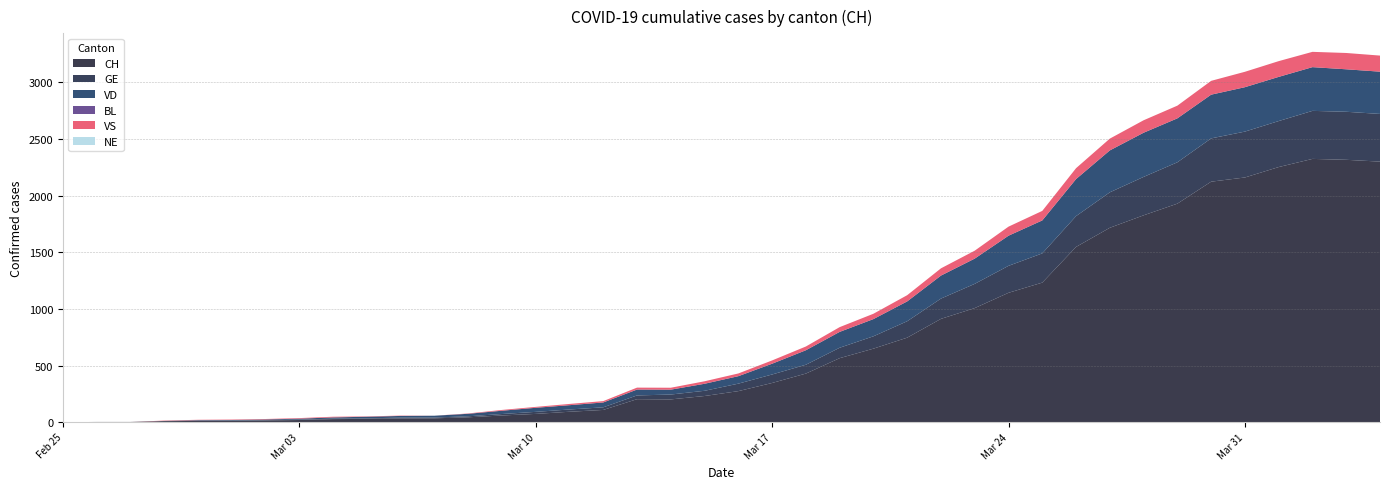

Reading left to right, transcribe all the data shown in this chart.

CH: 2020-02-25=0	2020-02-26=1	2020-02-27=1	2020-02-28=9	2020-02-29=11	2020-03-01=12	2020-03-02=15	2020-03-03=19	2020-03-04=27	2020-03-05=29	2020-03-06=33	2020-03-07=34	2020-03-08=43	2020-03-09=59	2020-03-10=73	2020-03-11=92	2020-03-12=108	2020-03-13=203	2020-03-14=201	2020-03-15=231	2020-03-16=274	2020-03-17=346	2020-03-18=429	2020-03-19=565	2020-03-20=649	2020-03-21=746	2020-03-22=912	2020-03-23=1007	2020-03-24=1142	2020-03-25=1232	2020-03-26=1547	2020-03-27=1716	2020-03-28=1826	2020-03-29=1929	2020-03-30=2123	2020-03-31=2160	2020-04-01=2252	2020-04-02=2324	2020-04-03=2316	2020-04-04=2300
GE: 2020-02-25=0	2020-02-26=1	2020-02-27=1	2020-02-28=2	2020-02-29=3	2020-03-01=3	2020-03-02=3	2020-03-03=4	2020-03-04=4	2020-03-05=5	2020-03-06=7	2020-03-07=7	2020-03-08=9	2020-03-09=13	2020-03-10=18	2020-03-11=20	2020-03-12=23	2020-03-13=33	2020-03-14=43	2020-03-15=46	2020-03-16=66	2020-03-17=75	2020-03-18=78	2020-03-19=92	2020-03-20=109	2020-03-21=145	2020-03-22=179	2020-03-23=214	2020-03-24=238	2020-03-25=258	2020-03-26=272	2020-03-27=313	2020-03-28=339	2020-03-29=365	2020-03-30=382	2020-03-31=405	2020-04-01=406	2020-04-02=424	2020-04-03=424	2020-04-04=421
VD: 2020-02-25=0	2020-02-26=0	2020-02-27=0	2020-02-28=0	2020-02-29=4	2020-03-01=4	2020-03-02=6	2020-03-03=8	2020-03-04=11	2020-03-05=14	2020-03-06=15	2020-03-07=16	2020-03-08=22	2020-03-09=29	2020-03-10=36	2020-03-11=38	2020-03-12=43	2020-03-13=52	2020-03-14=43	2020-03-15=62	2020-03-16=66	2020-03-17=95	2020-03-18=128	2020-03-19=140	2020-03-20=152	2020-03-21=175	2020-03-22=203	2020-03-23=223	2020-03-24=266	2020-03-25=291	2020-03-26=327	2020-03-27=370	2020-03-28=390	2020-03-29=388	2020-03-30=386	2020-03-31=392	2020-04-01=390	2020-04-02=386	2020-04-03=375	2020-04-04=373
BL: 2020-02-25=0	2020-02-26=0	2020-02-27=0	2020-02-28=0	2020-02-29=0	2020-03-01=0	2020-03-02=0	2020-03-03=0	2020-03-04=0	2020-03-05=0	2020-03-06=0	2020-03-07=0	2020-03-08=0	2020-03-09=0	2020-03-10=0	2020-03-11=0	2020-03-12=0	2020-03-13=0	2020-03-14=0	2020-03-15=0	2020-03-16=0	2020-03-17=0	2020-03-18=0	2020-03-19=0	2020-03-20=0	2020-03-21=0	2020-03-22=0	2020-03-23=0	2020-03-24=0	2020-03-25=0	2020-03-26=0	2020-03-27=0	2020-03-28=0	2020-03-29=0	2020-03-30=0	2020-03-31=0	2020-04-01=0	2020-04-02=0	2020-04-03=0	2020-04-04=0
VS: 2020-02-25=0	2020-02-26=0	2020-02-27=0	2020-02-28=3	2020-02-29=3	2020-03-01=4	2020-03-02=4	2020-03-03=5	2020-03-04=6	2020-03-05=3	2020-03-06=3	2020-03-07=0	2020-03-08=3	2020-03-09=7	2020-03-10=8	2020-03-11=11	2020-03-12=12	2020-03-13=17	2020-03-14=17	2020-03-15=22	2020-03-16=24	2020-03-17=29	2020-03-18=33	2020-03-19=42	2020-03-20=47	2020-03-21=55	2020-03-22=64	2020-03-23=70	2020-03-24=80	2020-03-25=84	2020-03-26=96	2020-03-27=104	2020-03-28=110	2020-03-29=112	2020-03-30=122	2020-03-31=136	2020-04-01=139	2020-04-02=135	2020-04-03=144	2020-04-04=142
NE: 2020-02-25=0	2020-02-26=0	2020-02-27=0	2020-02-28=0	2020-02-29=0	2020-03-01=0	2020-03-02=0	2020-03-03=0	2020-03-04=0	2020-03-05=0	2020-03-06=0	2020-03-07=0	2020-03-08=0	2020-03-09=0	2020-03-10=0	2020-03-11=0	2020-03-12=0	2020-03-13=0	2020-03-14=0	2020-03-15=0	2020-03-16=0	2020-03-17=0	2020-03-18=0	2020-03-19=0	2020-03-20=0	2020-03-21=0	2020-03-22=0	2020-03-23=0	2020-03-24=0	2020-03-25=0	2020-03-26=0	2020-03-27=0	2020-03-28=0	2020-03-29=0	2020-03-30=0	2020-03-31=0	2020-04-01=0	2020-04-02=0	2020-04-03=0	2020-04-04=0